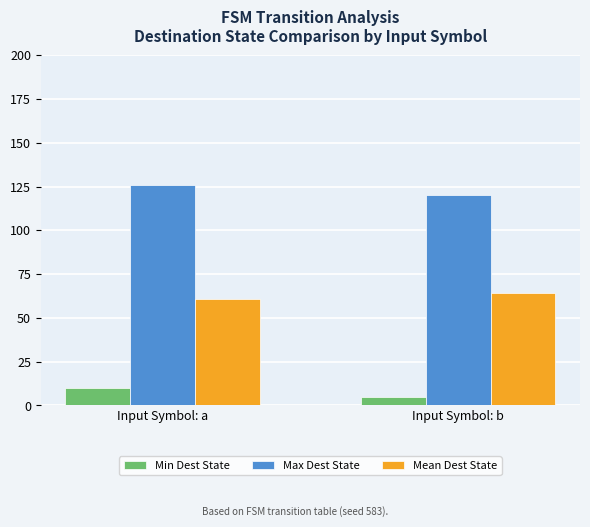

How many groups of bars are there?

2